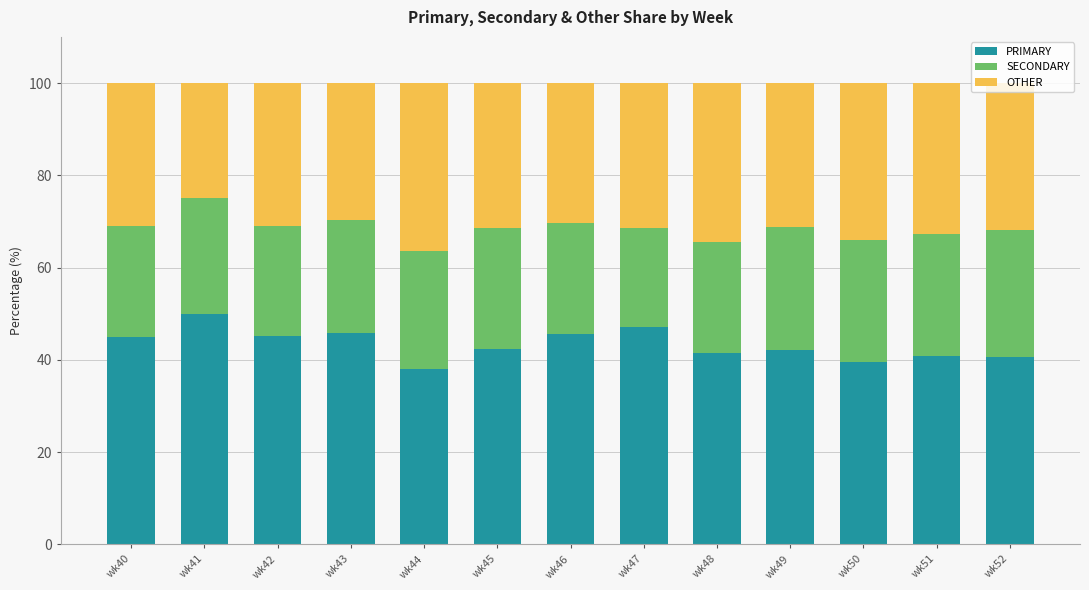

The value of PRIMARY at wk47 is 47.1. True or false?

True